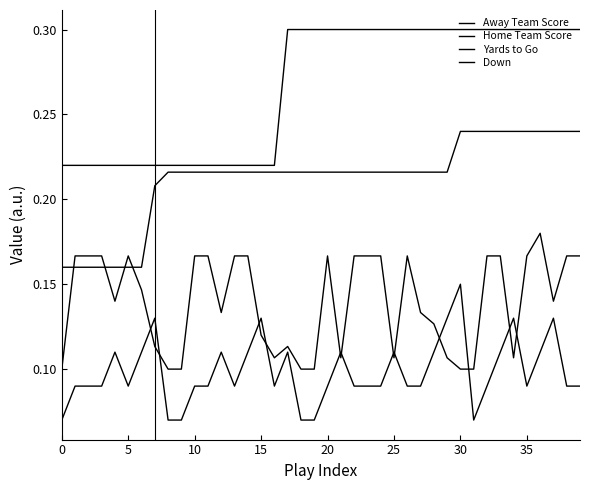

How many series are shown in this chart?

4